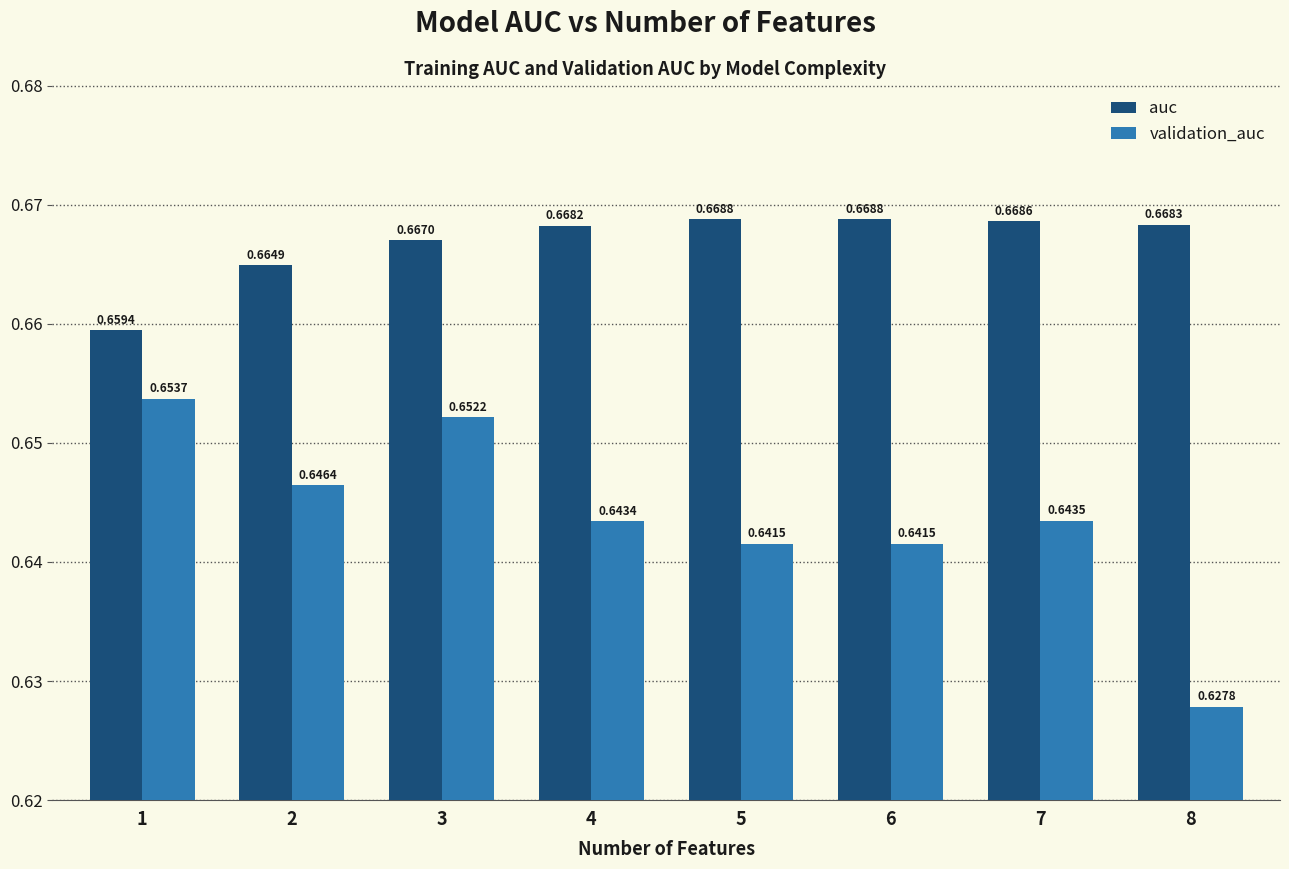

How many bars are there in total?

16